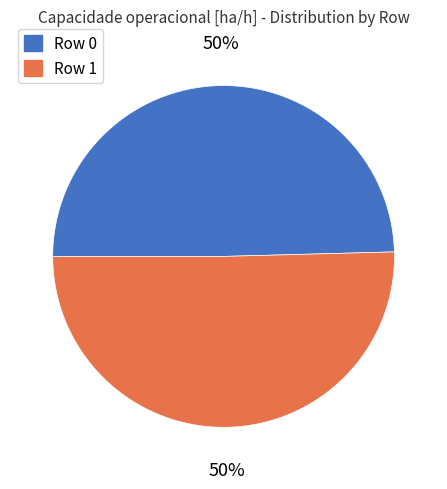

To the nearest percent, what is the average slice percentage?

50%